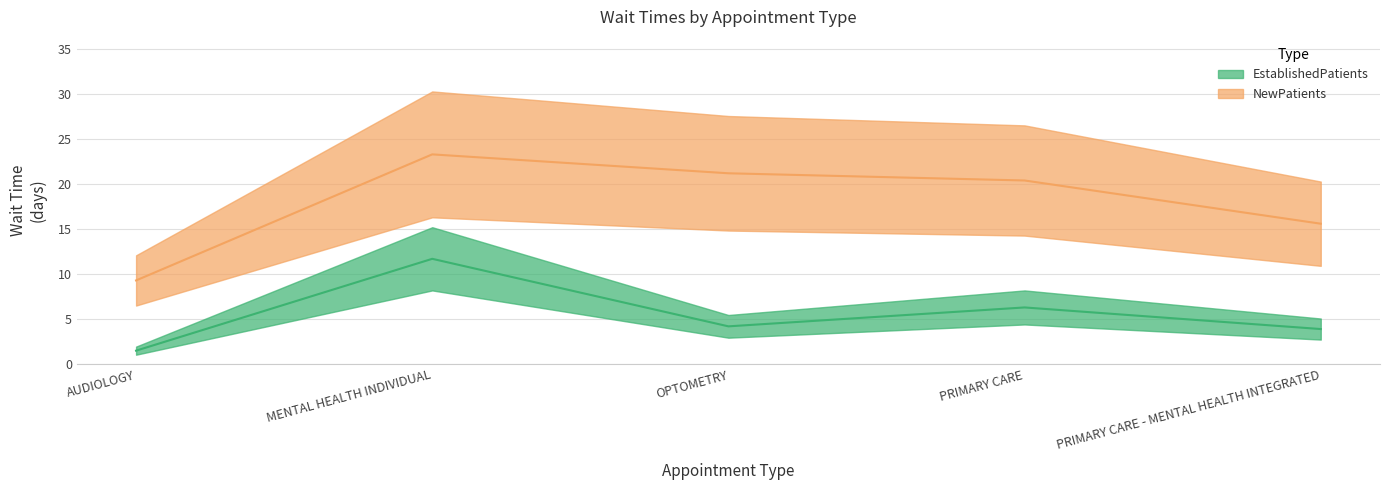

Reading right to left, what are all the values shown in this chart?

EstablishedPatients: PRIMARY CARE - MENTAL HEALTH INTEGRATED=3.9	PRIMARY CARE=6.3	OPTOMETRY=4.2	MENTAL HEALTH INDIVIDUAL=11.7	AUDIOLOGY=1.5
NewPatients: PRIMARY CARE - MENTAL HEALTH INTEGRATED=15.6	PRIMARY CARE=20.4	OPTOMETRY=21.2	MENTAL HEALTH INDIVIDUAL=23.3	AUDIOLOGY=9.3